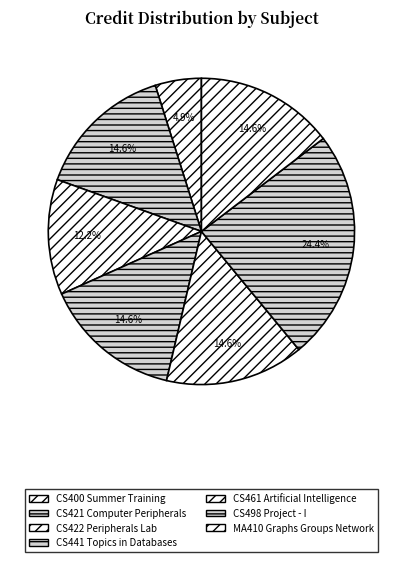

To the nearest percent, what percentage of the pie is CS461 Artificial Intelligence?

15%